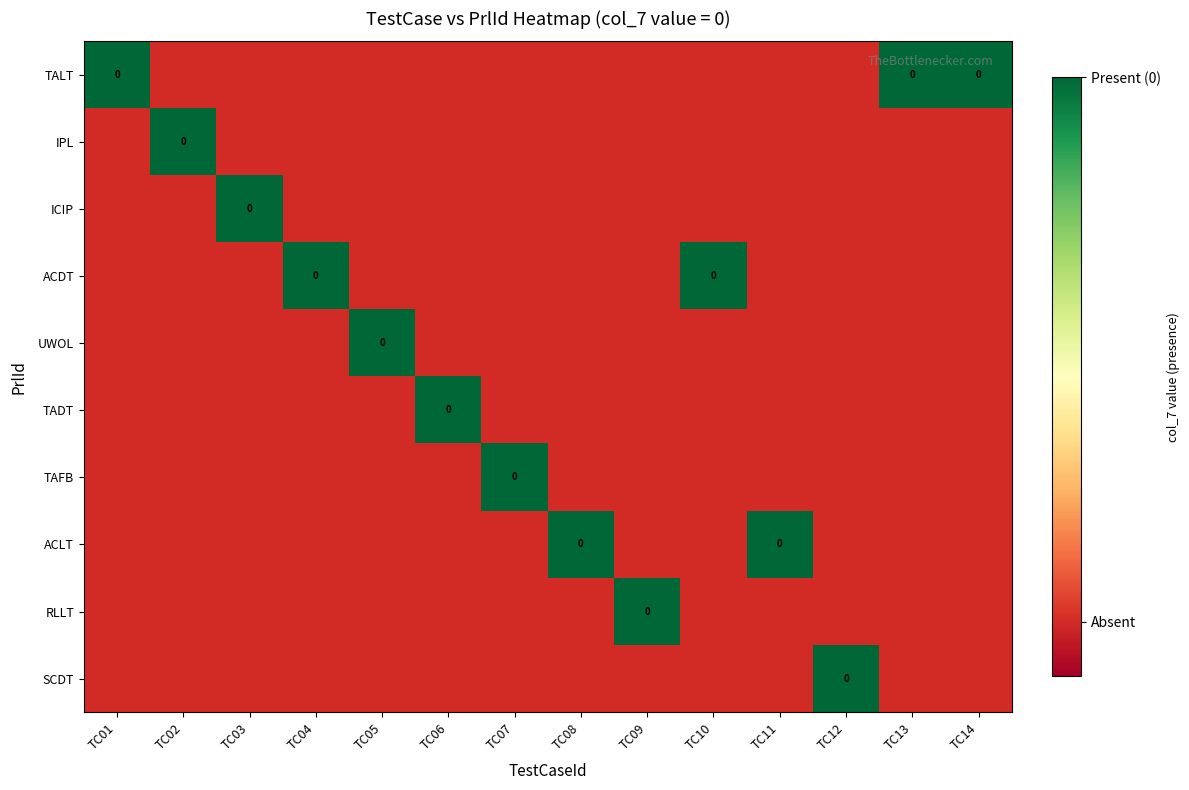

The value of TAFB at TC11 is 0. True or false?

False